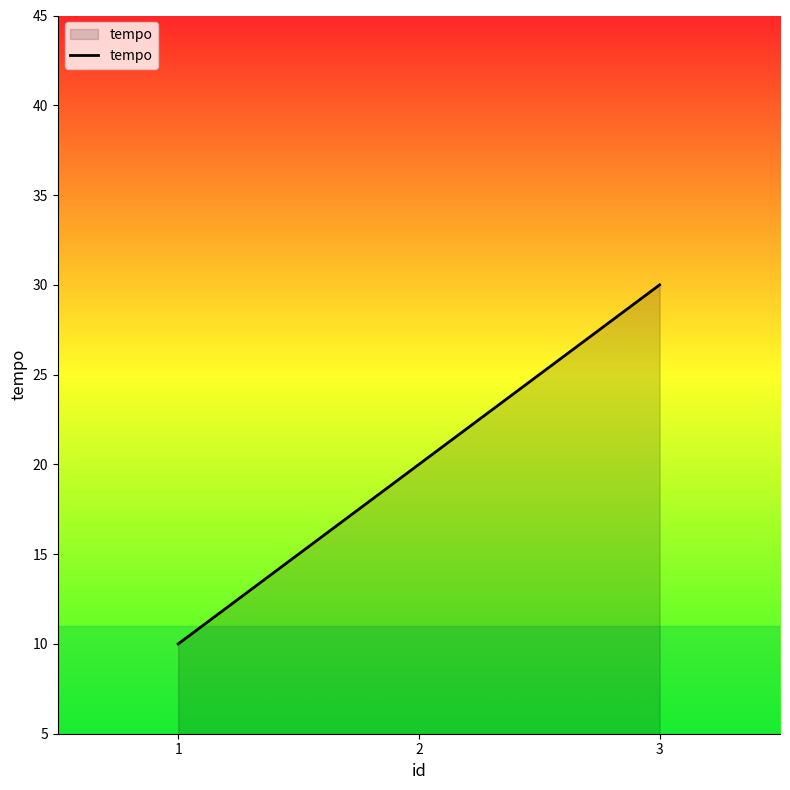

Which label corresponds to the largest value in the chart?

3